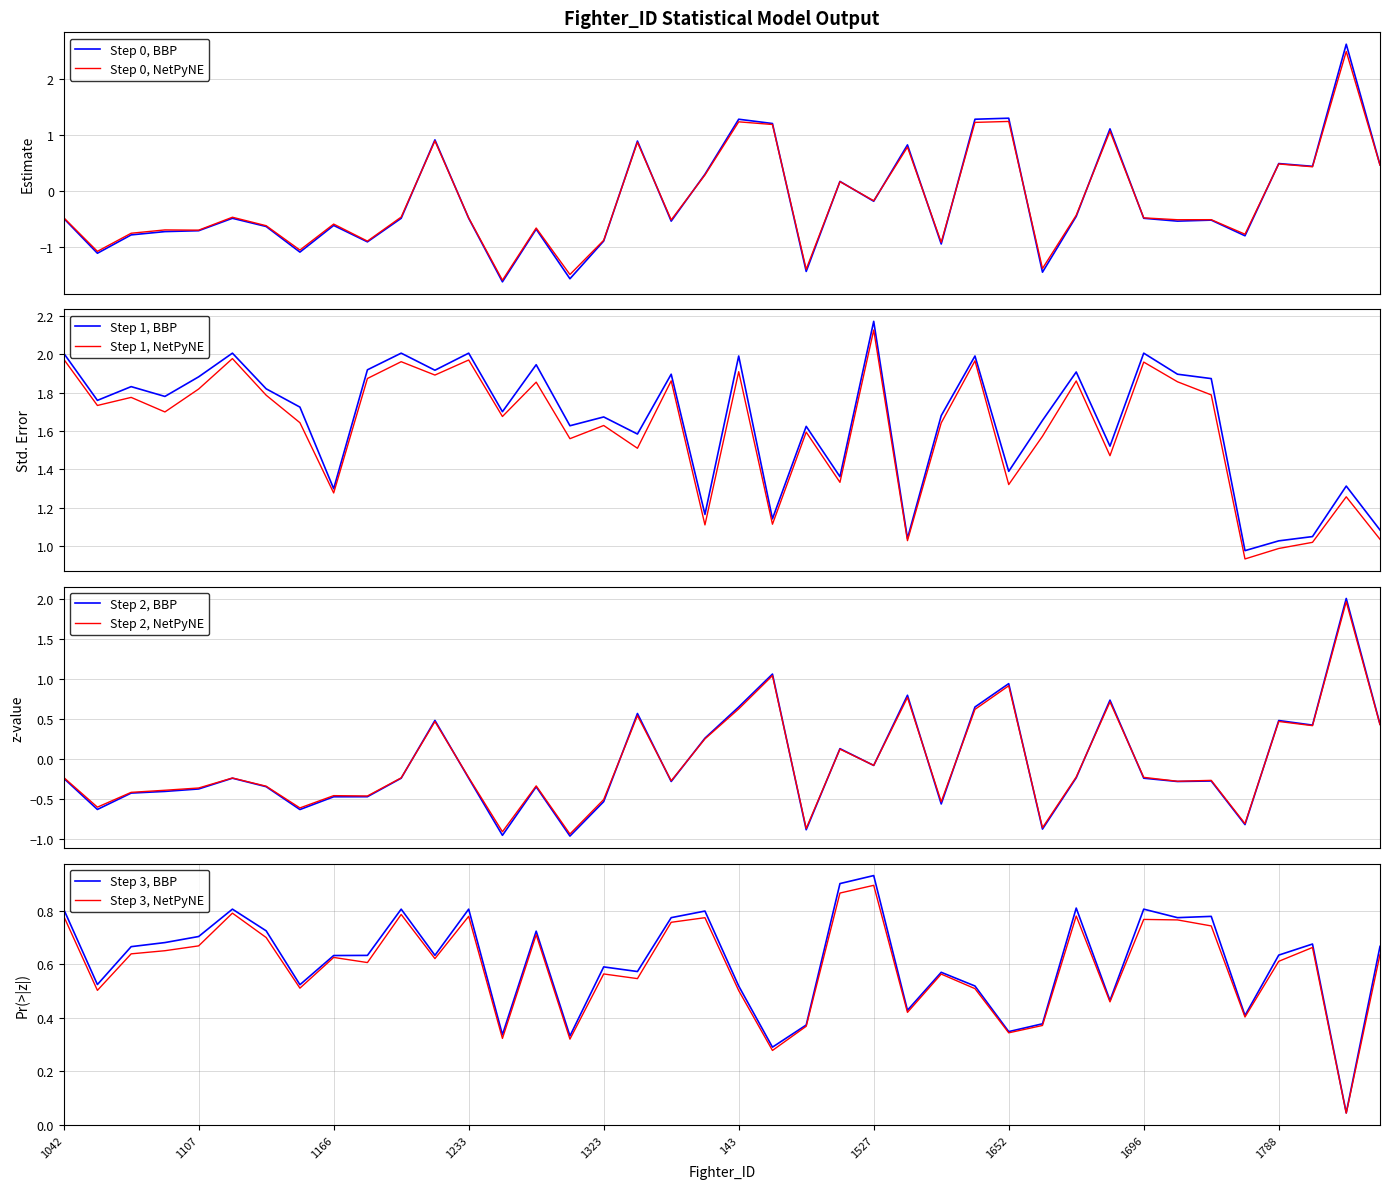

Rank the series by their maximum value, from highest to lowest.

Estimate, Std..Error, z.value, Pr...z..